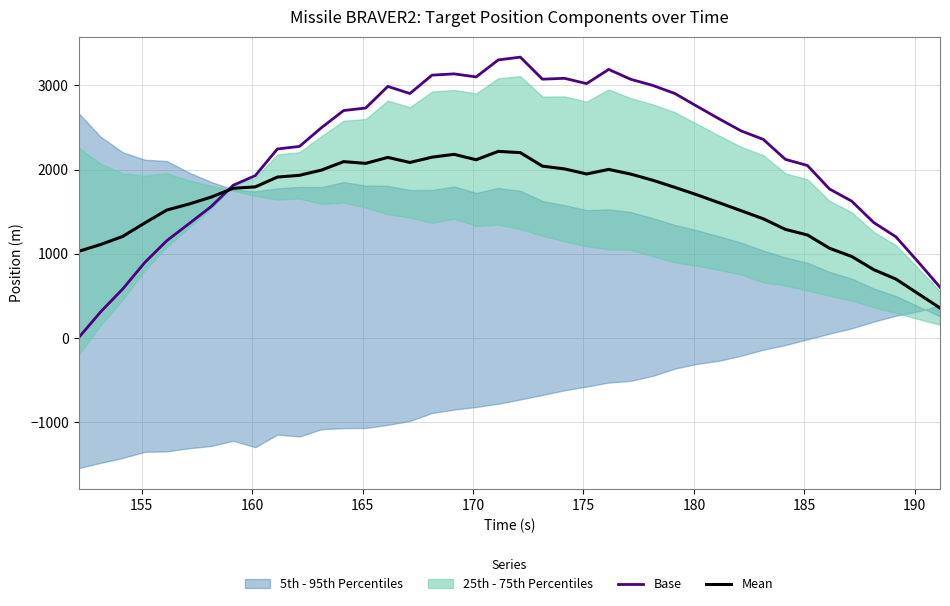

In Mean, how many points are higher than both neighbors (excluding endpoints)?

5